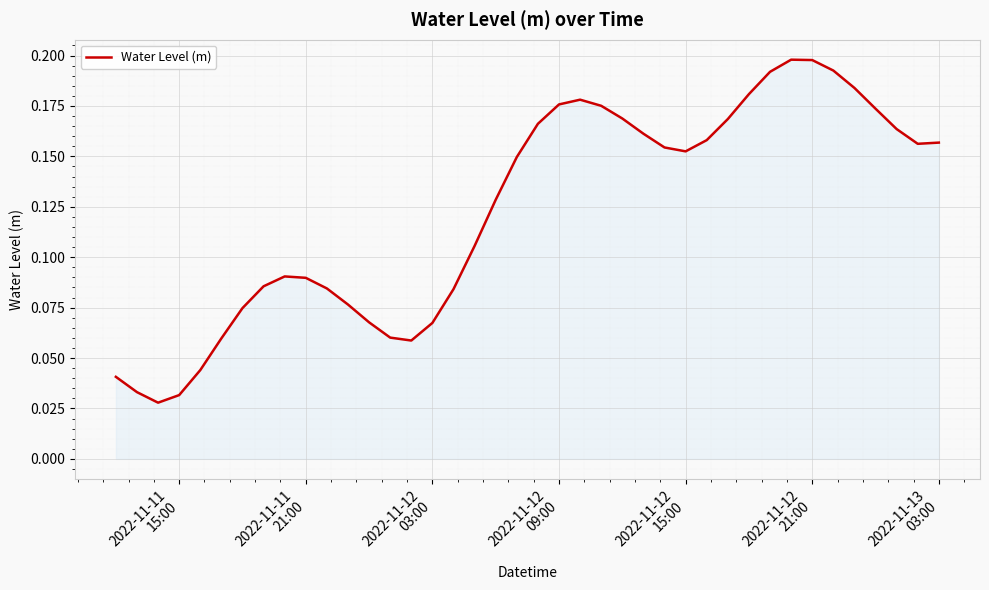

Does the chart have visible grid lines?

Yes